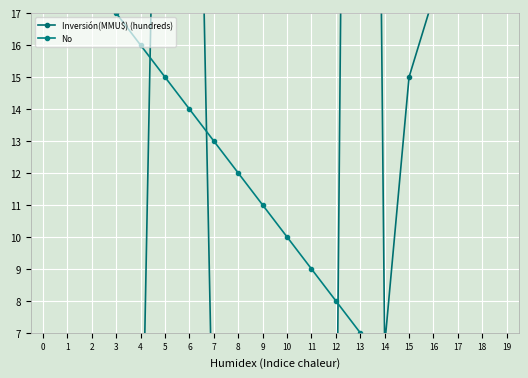

What is the total value across all series at 6?

54.0